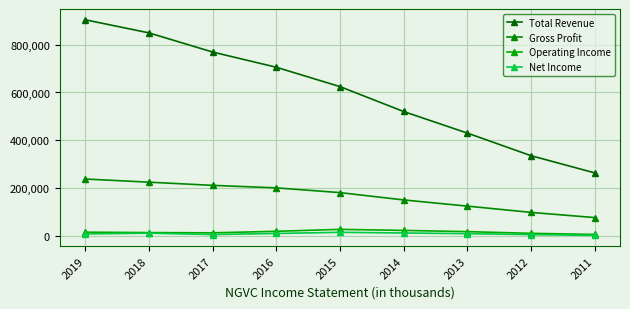

True or false: Gross Profit and Total Revenue intersect in this chart.

False